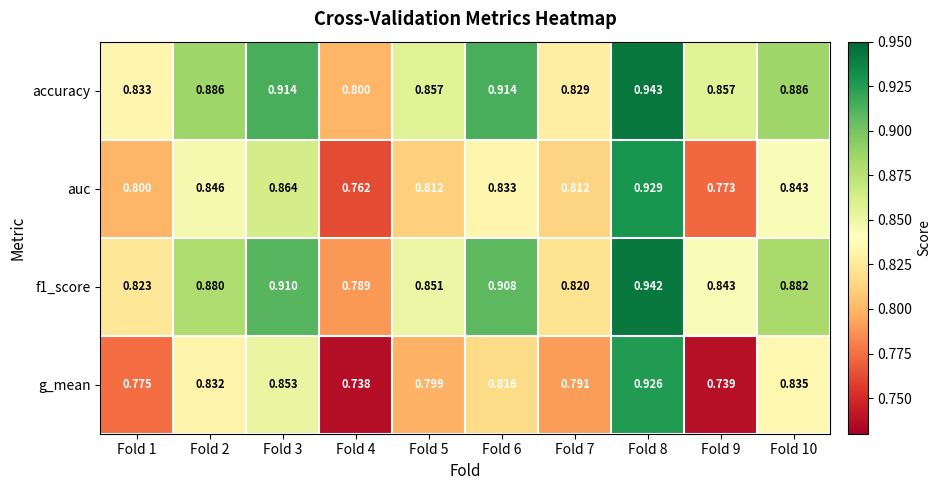

Which series has the largest total across all categories?

accuracy